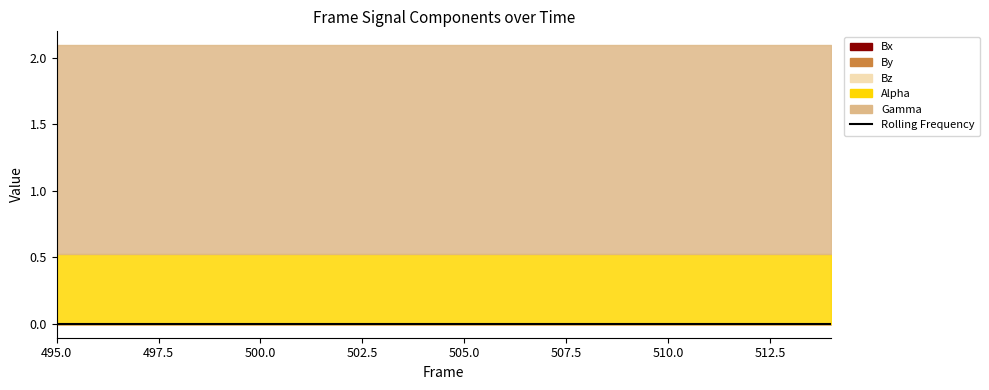

Rank the categories by Gamma value from lowest to highest.

495, 496, 497, 498, 499, 500, 501, 502, 503, 504, 505, 506, 507, 508, 509, 510, 511, 512, 513, 514